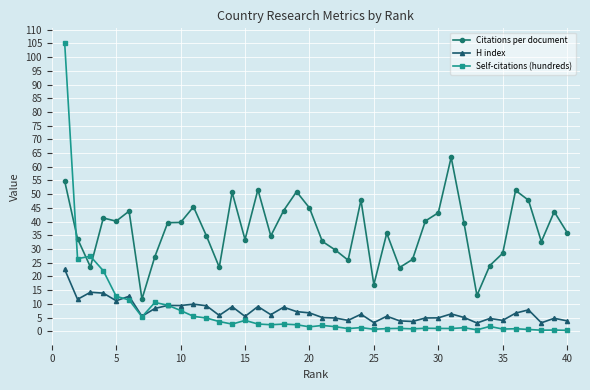

Which series has the widest spread of values?

Self-citations (hundreds)